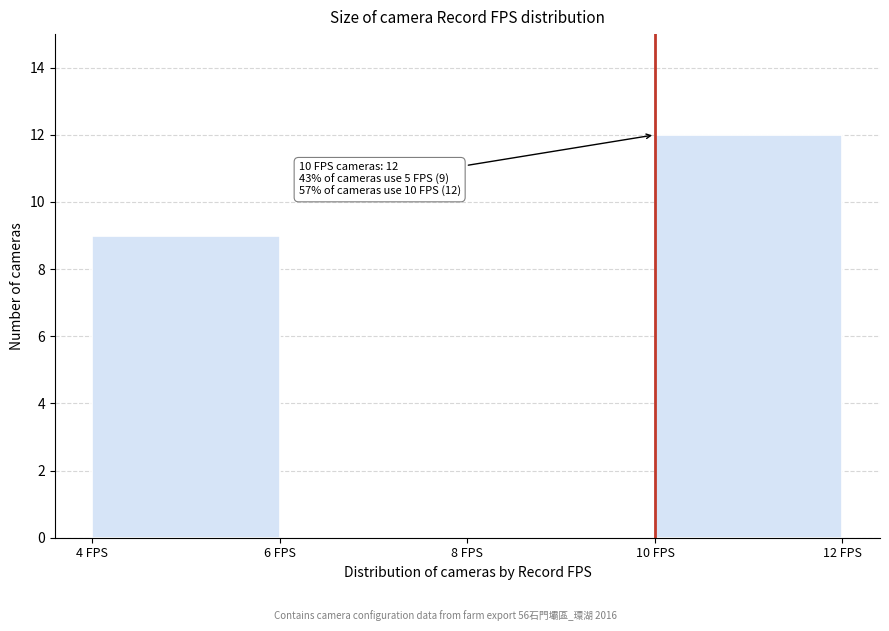

Which range on the x-axis has the tallest bar?

10 to 12